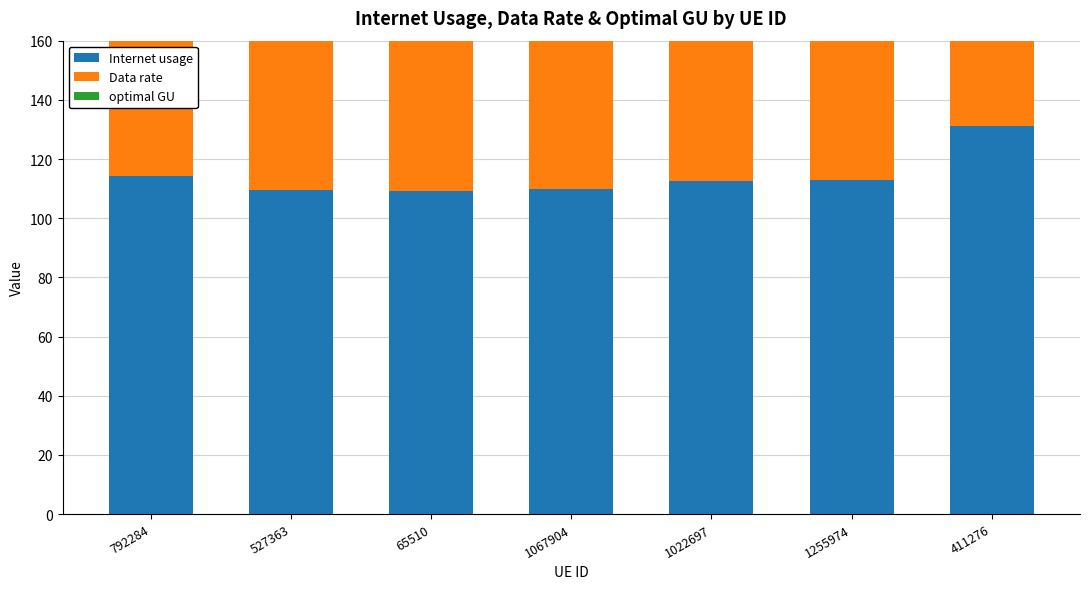

What is the difference between the maximum and second lowest values in the Internet usage series?

21.7